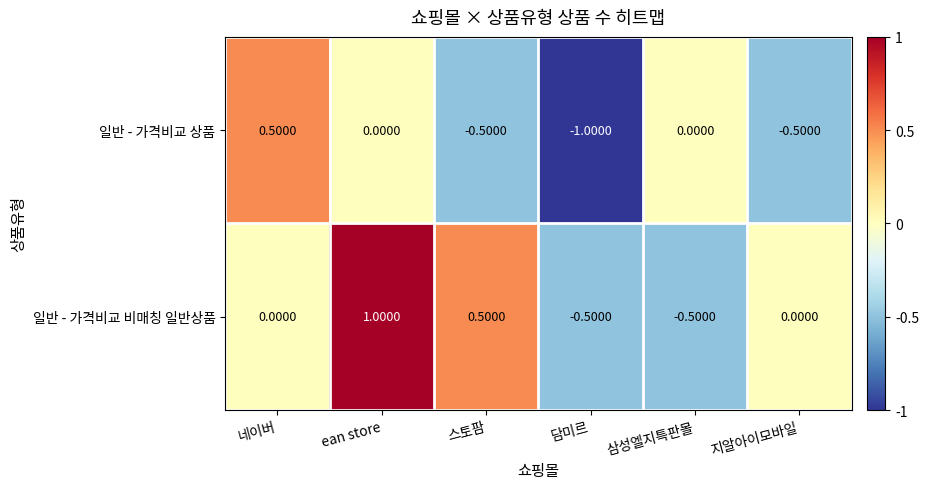

How many categories are shown in the chart?

6